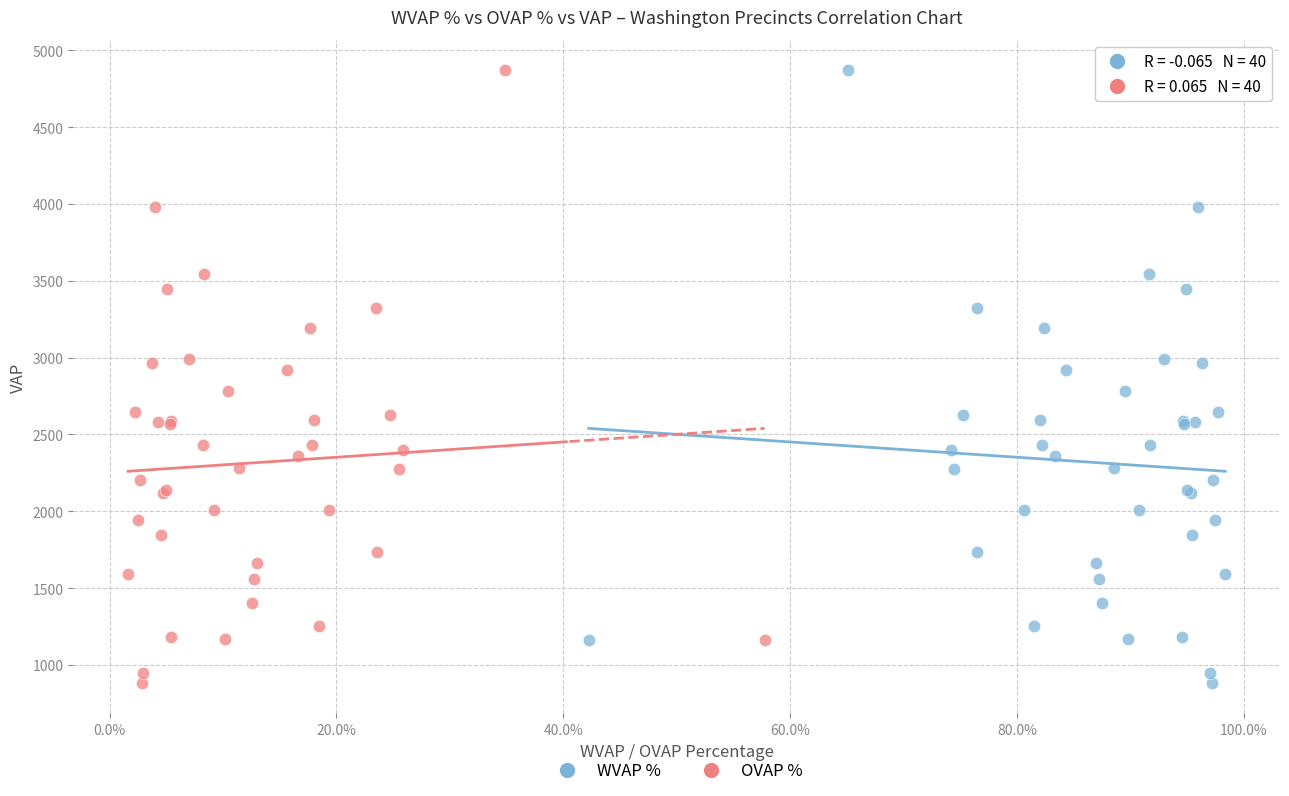

What are all the series names shown in the legend?

WVAP %, OVAP %